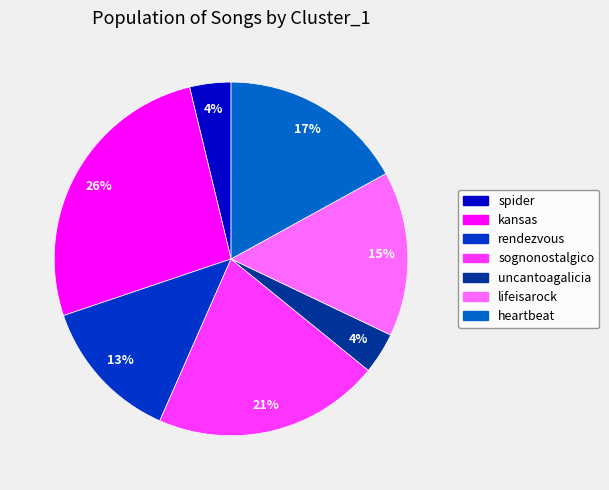

The rendezvous slice represents 13% of the pie. True or false?

True